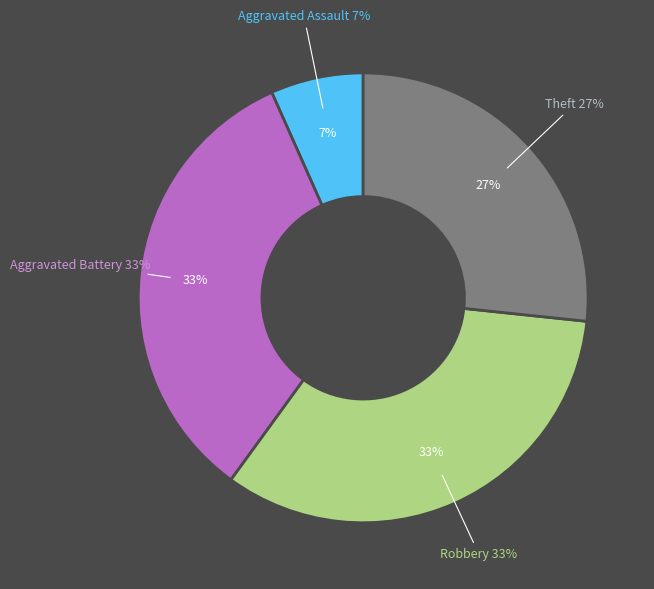

Do Aggravated Battery and Robbery together represent more than half of the pie?

Yes